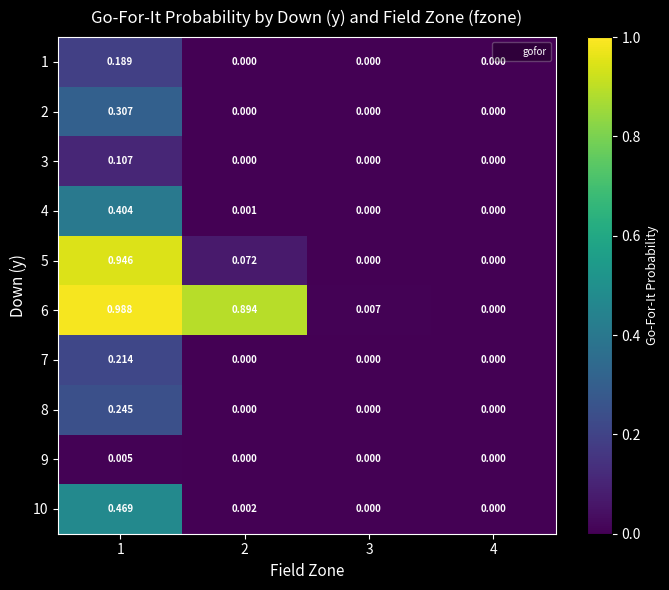

Is the value of 2 at 3 greater than the value of 1 at 1?

No